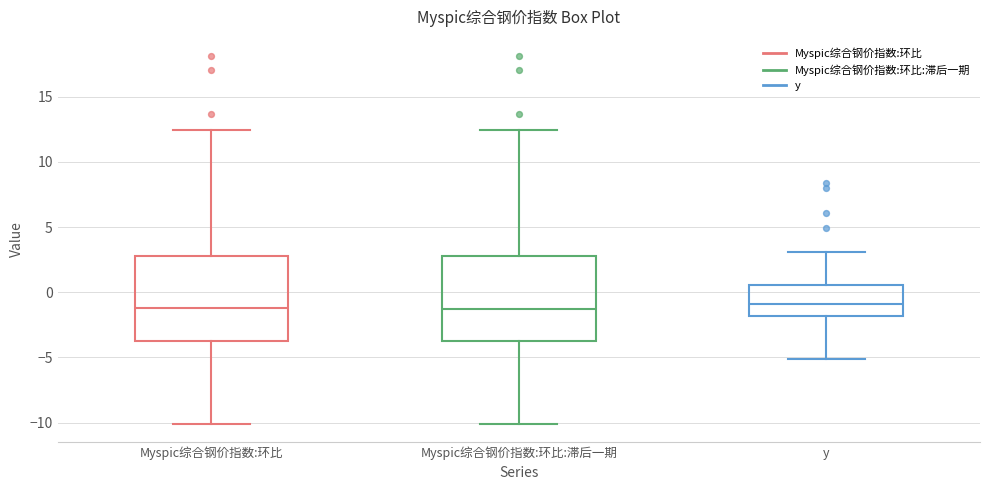

Where does the median line of the box for Myspic综合钢价指数:环比 sit on the y-axis? The values are not printed on the chart, so give them approximately, as read against the axis.

-1.0